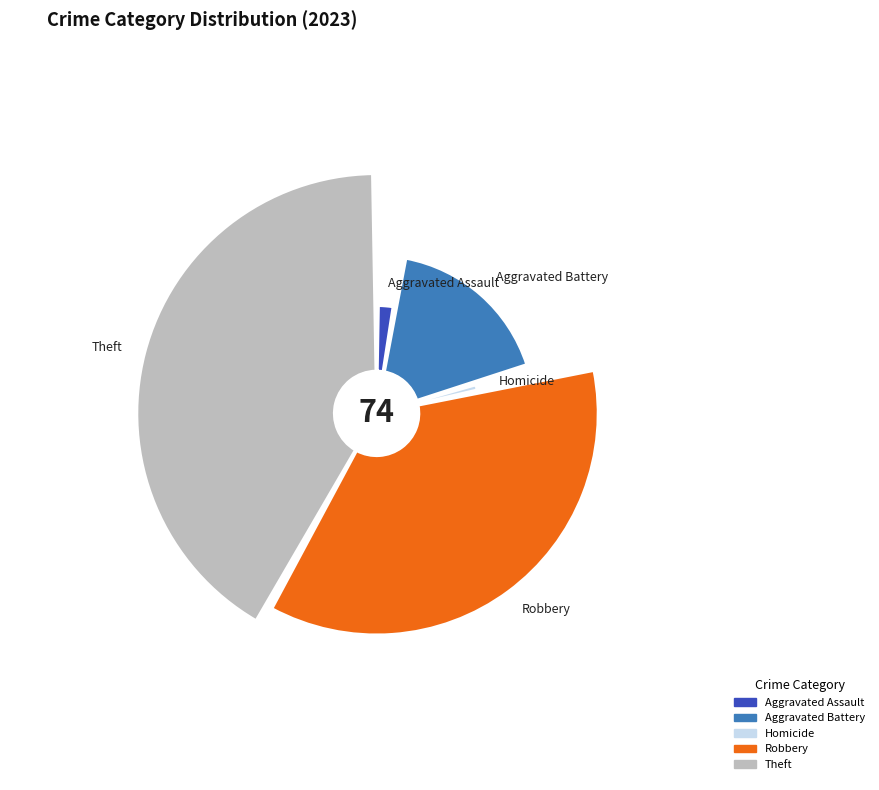

Which slice is the largest?

Theft